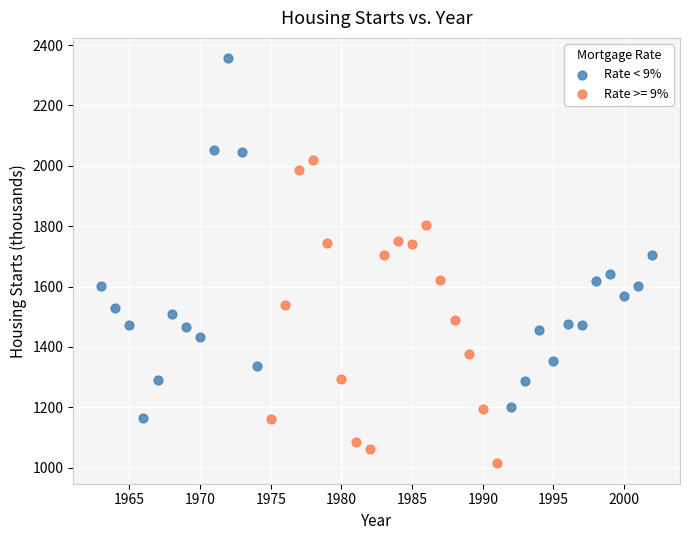

Which series reaches the maximum Y coordinate?

Rate < 9%